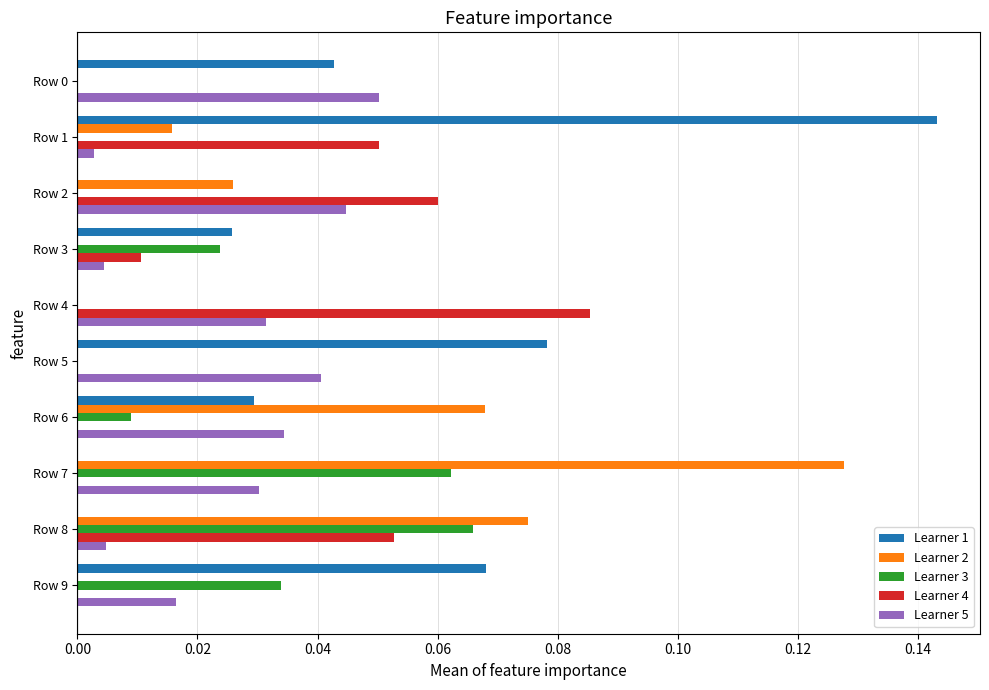

How many data points does each series have?

10